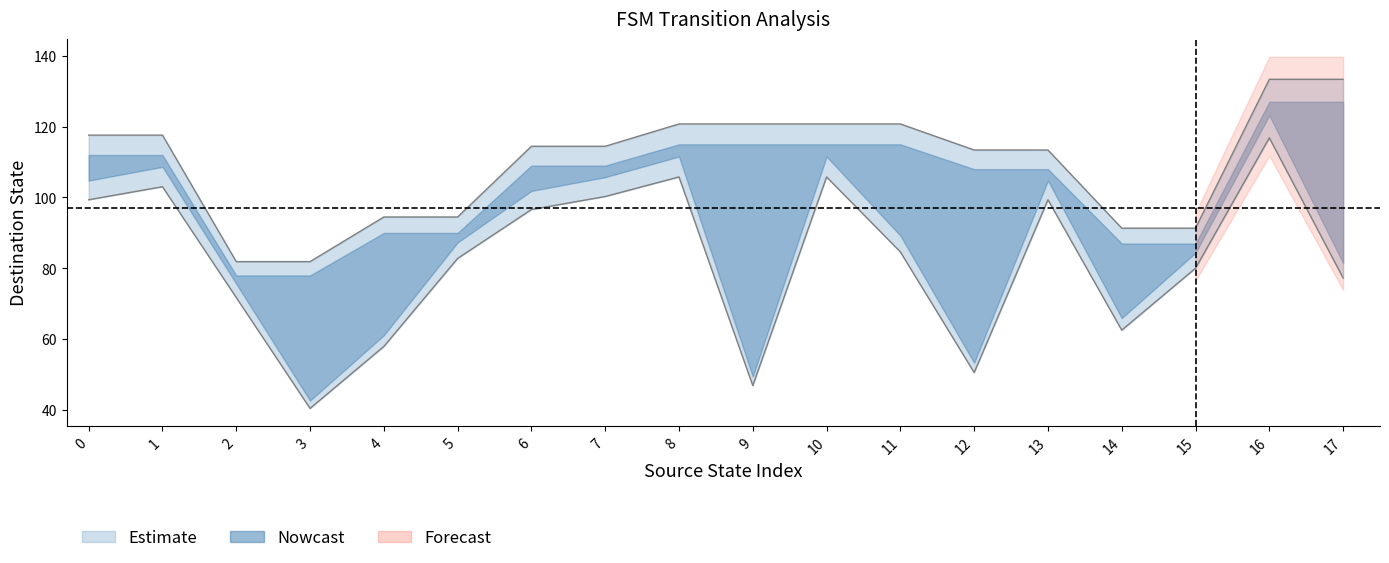

Rank the categories by destination_state_lower value from highest to lowest.

16, 8, 10, 1, 7, 0, 13, 6, 11, 5, 15, 17, 2, 14, 4, 12, 9, 3